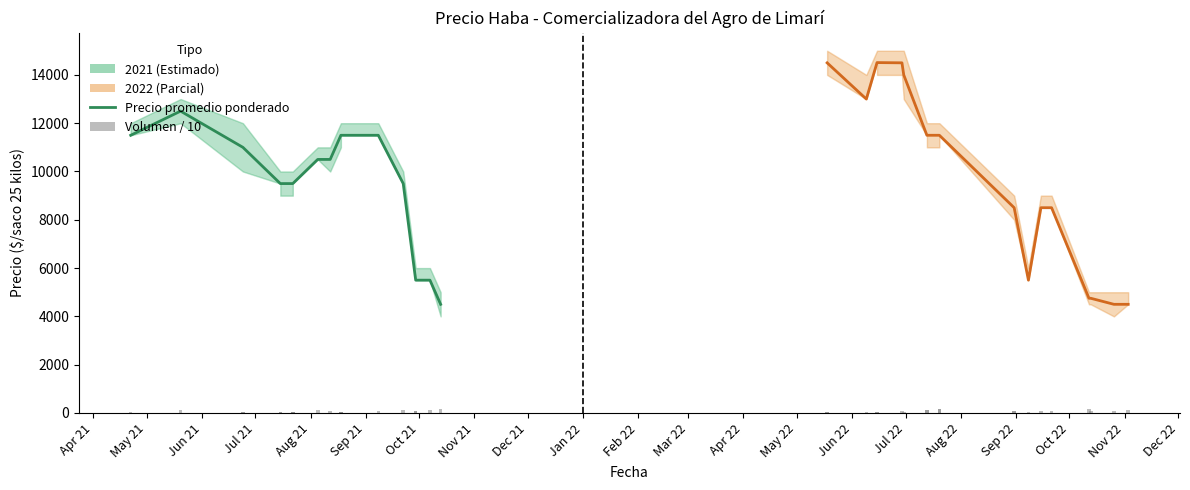

The Precio promedio ponderado series shows 12500 at May 21. True or false?

True